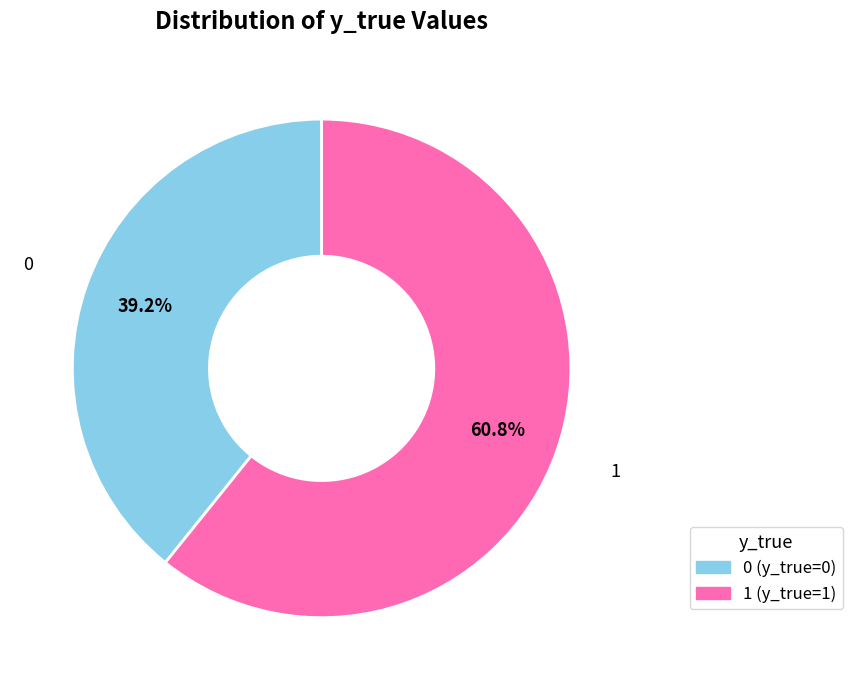

Is there any slice that represents more than half of the pie?

Yes